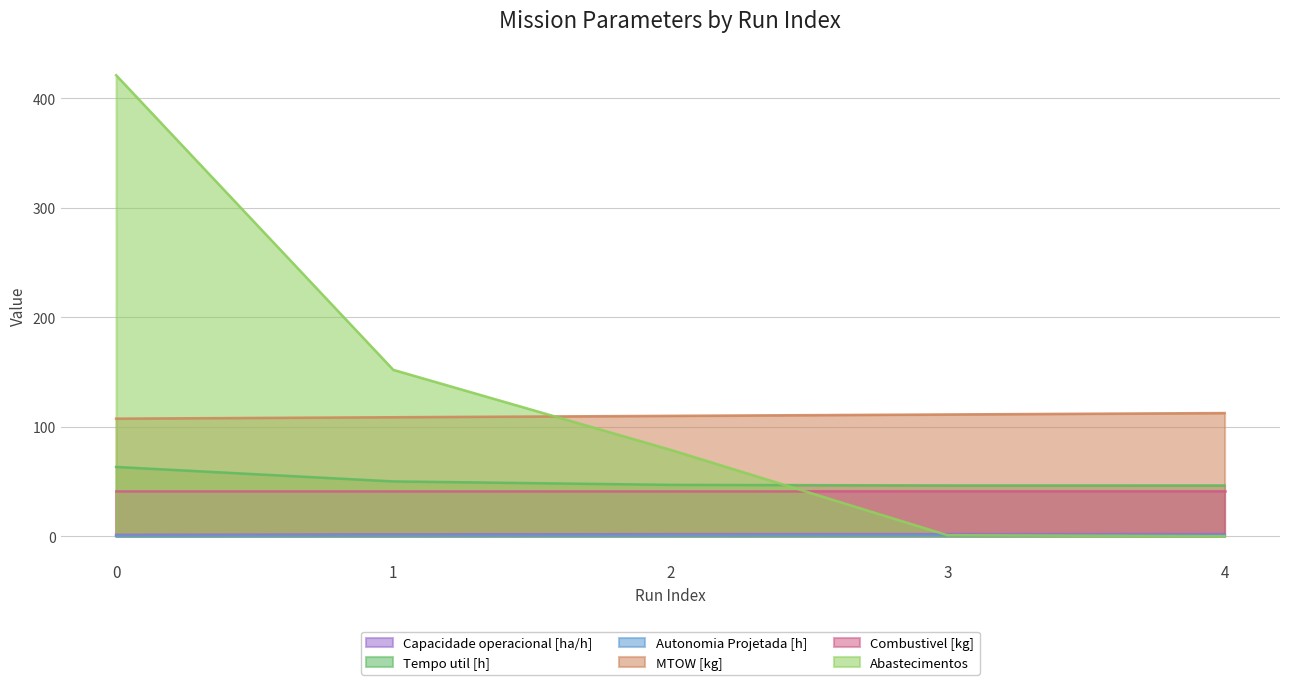

Is the value of Capacidade operacional [ha/h] at 2 greater than the value of MTOW [kg] at 2?

No